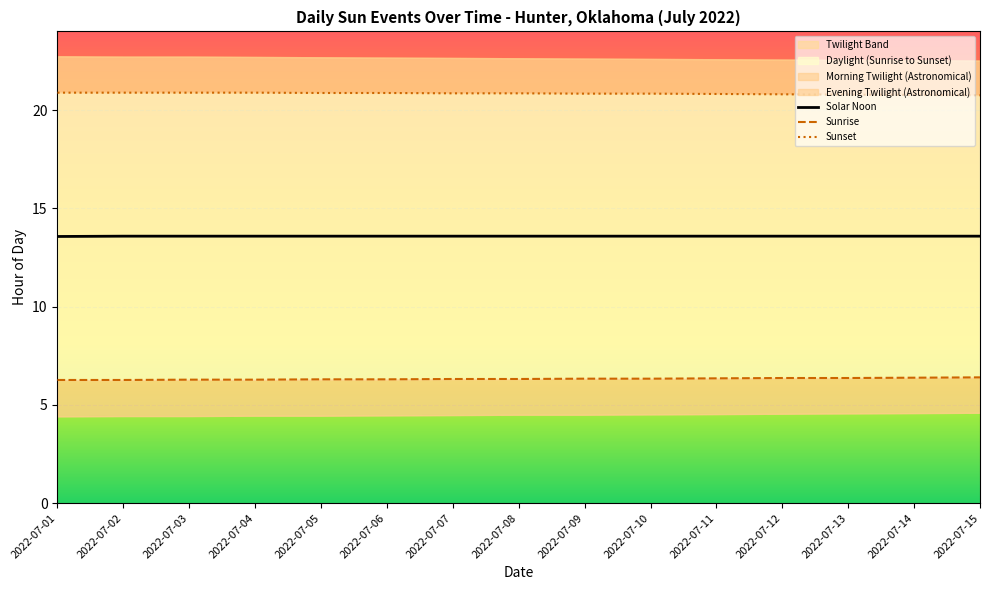

What is the highest value of the Solar Noon series?

13.6